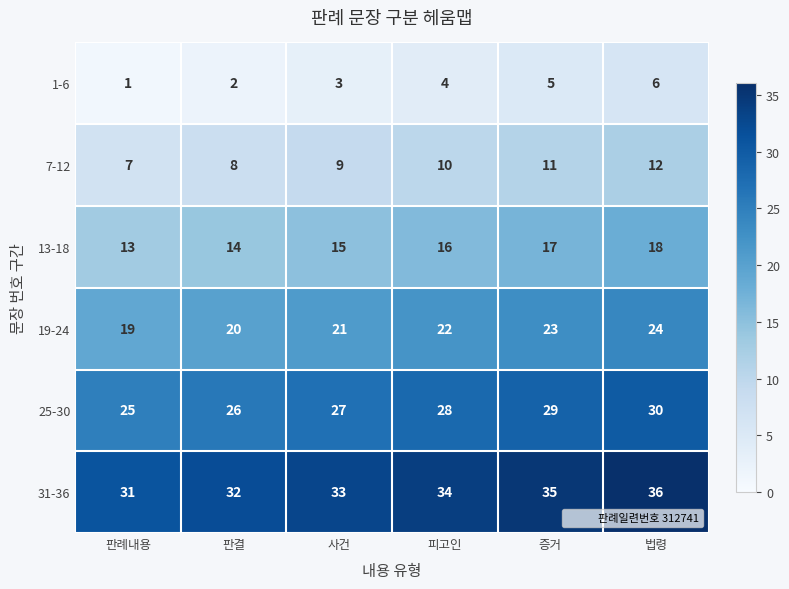

List the series in order of their peak value, highest first.

31-36, 25-30, 19-24, 13-18, 7-12, 1-6